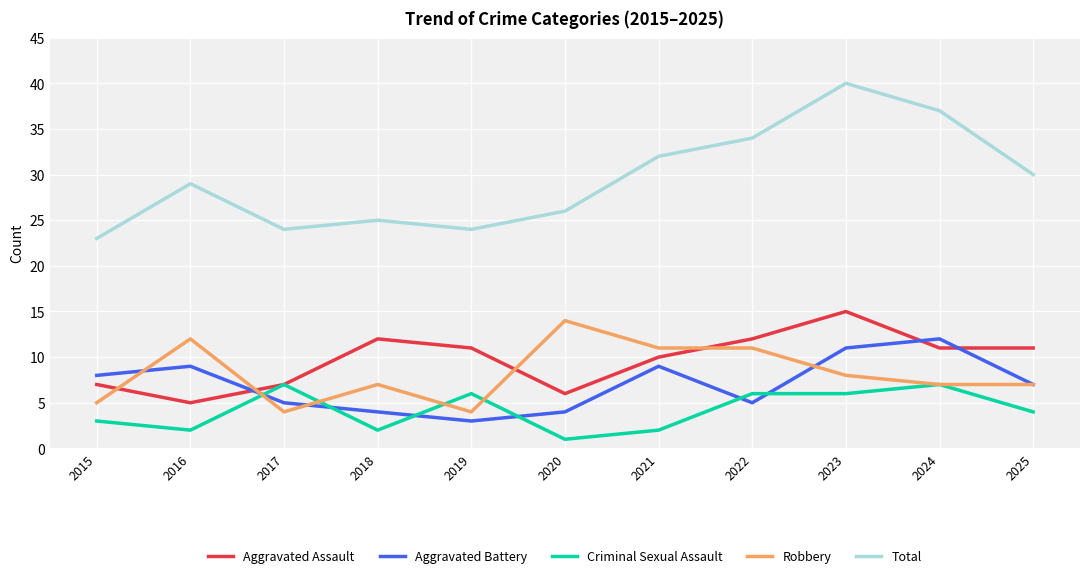

What is the approximate value of Aggravated Assault at 2023?

15